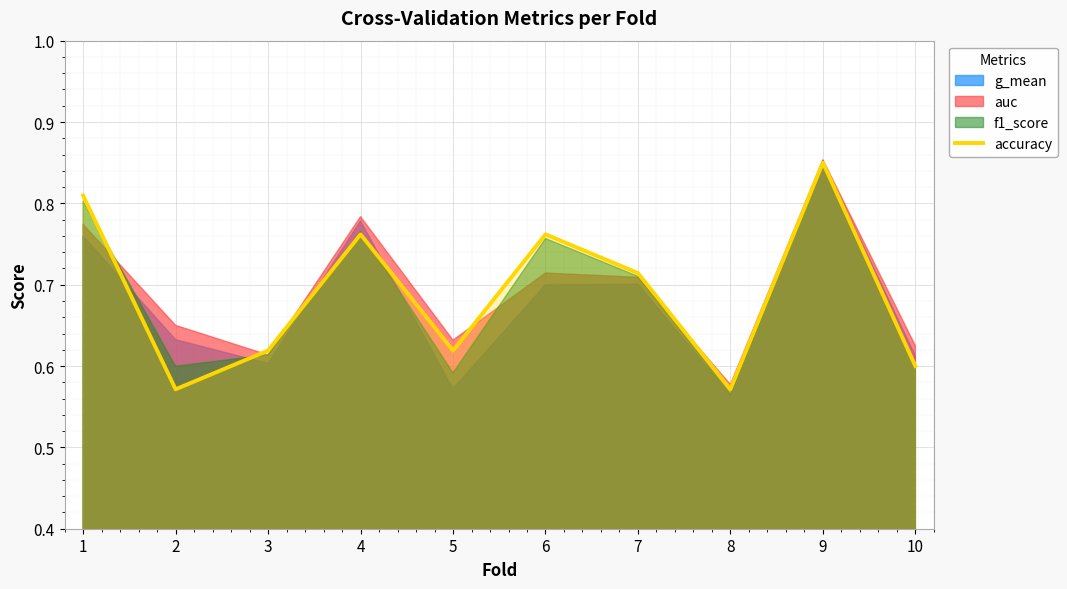

What is the minimum value shown in the chart?

0.6